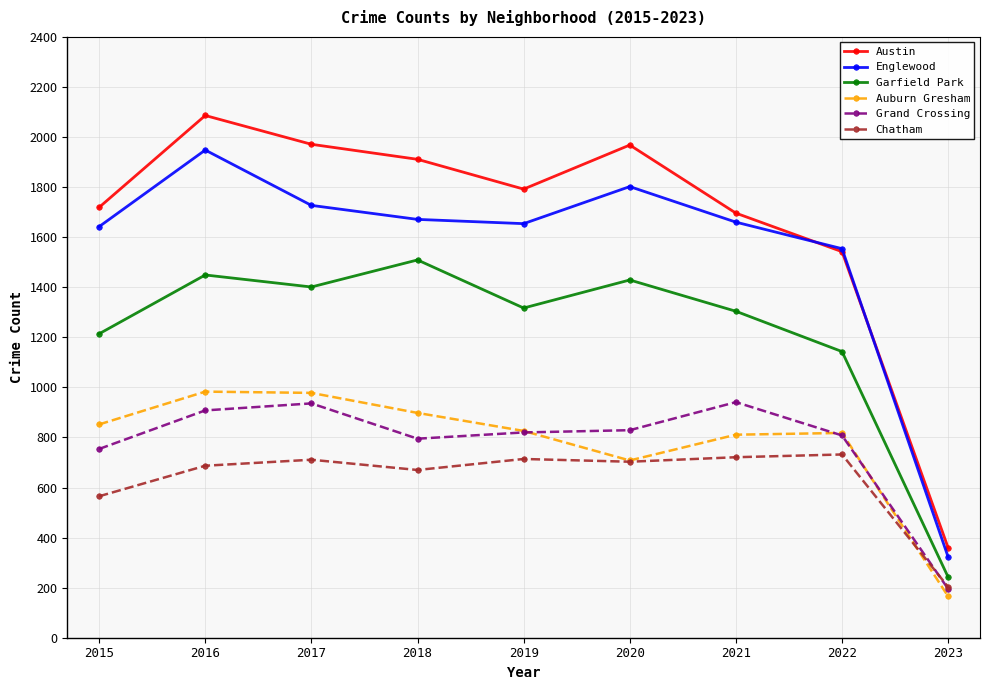

Which series has the largest total across all categories?

Austin